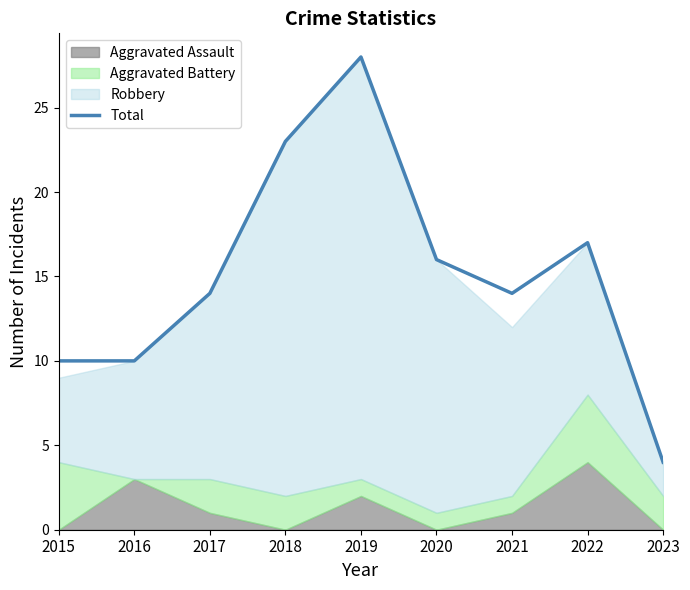

Reading left to right, list all the values displayed in this chart.

10	10	14	23	28	16	14	17	4